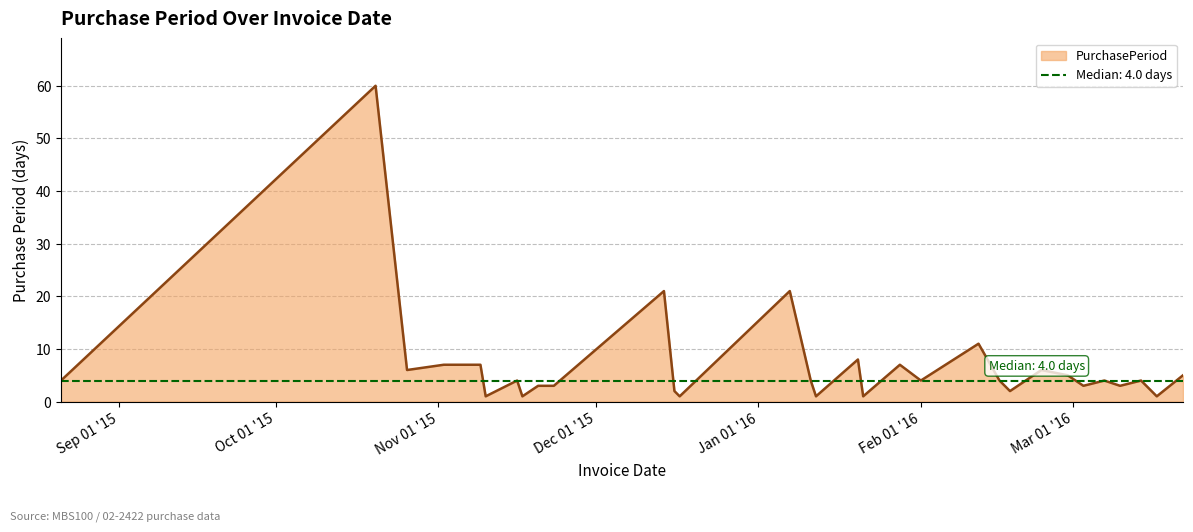

True or false: there are more than 2 points higher than both neighbors.

True